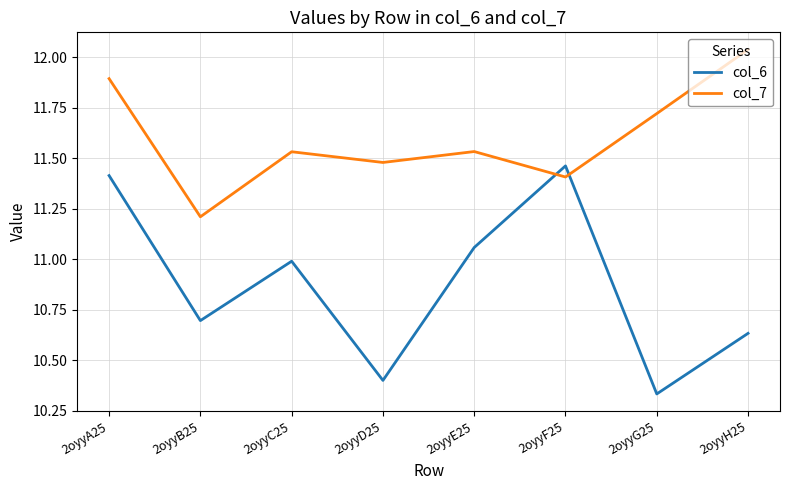

What is the sum of all col_6 values?

87.0